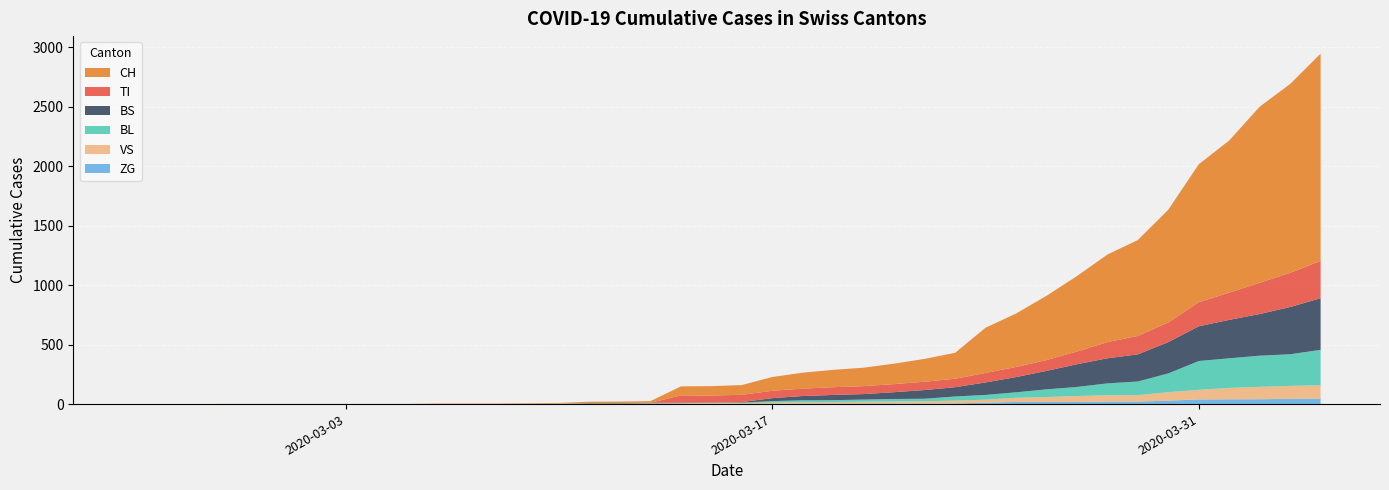

Reading left to right, what are all the values shown in this chart?

BL: 0=0	1=0	2=0	3=0	4=0	5=0	6=0	7=0	8=0	9=0	10=0	11=0	12=0	13=1	14=2	15=2	16=2	17=2	18=2	19=5	20=5	21=13	22=16	23=16	24=18	25=21	26=21	27=35	28=40	29=46	30=65	31=76	32=100	33=115	34=158	35=242	36=249	37=262	38=266	39=298
BS: 0=0	1=0	2=0	3=0	4=0	5=0	6=0	7=0	8=0	9=0	10=0	11=0	12=0	13=0	14=0	15=4	16=4	17=4	18=4	19=0	20=4	21=25	22=36	23=44	24=46	25=57	26=73	27=78	28=105	29=128	30=155	31=191	32=211	33=228	34=263	35=292	36=323	37=350	38=397	39=434
TI: 0=0	1=0	2=0	3=0	4=0	5=0	6=0	7=0	8=0	9=0	10=0	11=0	12=0	13=0	14=0	15=0	16=0	17=0	18=61	19=61	20=61	21=62	22=62	23=65	24=67	25=68	26=70	27=71	28=80	29=85	30=91	31=107	32=136	33=155	34=165	35=202	36=229	37=263	38=287	39=314
VS: 0=0	1=0	2=0	3=2	4=2	5=2	6=2	7=2	8=2	9=2	10=2	11=2	12=2	13=2	14=2	15=3	16=3	17=5	18=6	19=6	20=8	21=11	22=11	23=12	24=15	25=17	26=19	27=24	28=25	29=35	30=41	31=50	32=53	33=54	34=71	35=81	36=96	37=104	38=109	39=112
ZG: 0=0	1=0	2=0	3=0	4=0	5=0	6=0	7=0	8=0	9=0	10=0	11=0	12=0	13=0	14=0	15=0	16=0	17=0	18=0	19=0	20=0	21=1	22=5	23=5	24=5	25=5	26=5	27=5	28=12	29=18	30=18	31=18	32=21	33=21	34=29	35=39	36=40	37=41	38=44	39=46
CH: 0=0	1=0	2=0	3=0	4=0	5=0	6=0	7=0	8=0	9=0	10=3	11=3	12=3	13=5	14=6	15=11	16=12	17=14	18=76	19=79	20=82	21=116	22=134	23=146	24=155	25=172	26=192	27=218	28=380	29=449	30=540	31=634	32=736	33=806	34=948	35=1160	36=1279	37=1480	38=1588	39=1742